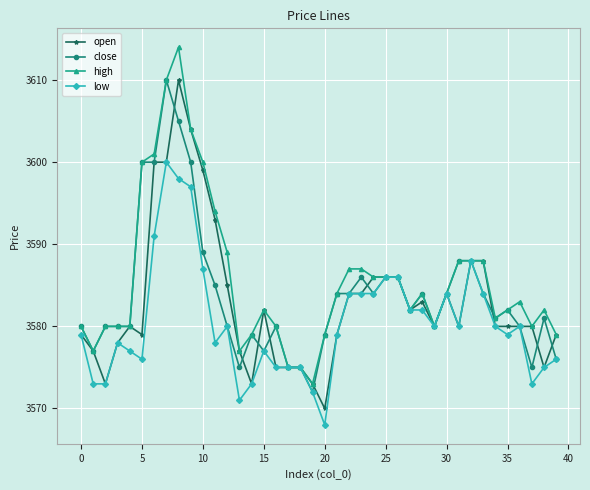

What is the minimum value for open?

3570